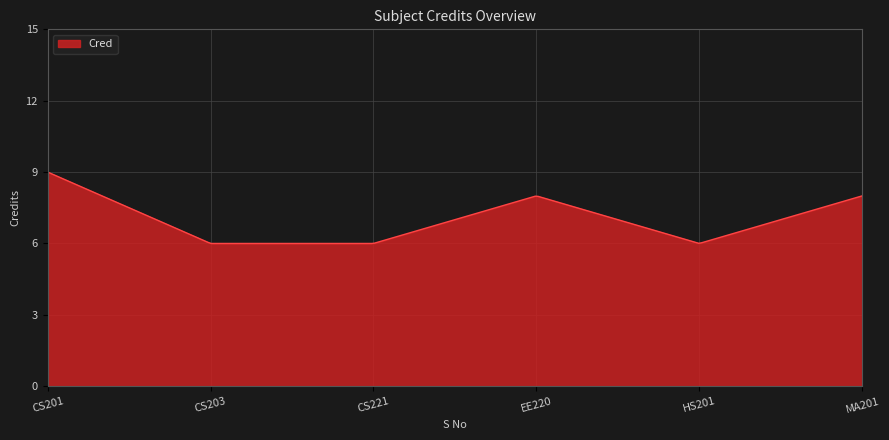

What is the smallest value displayed?

6.0